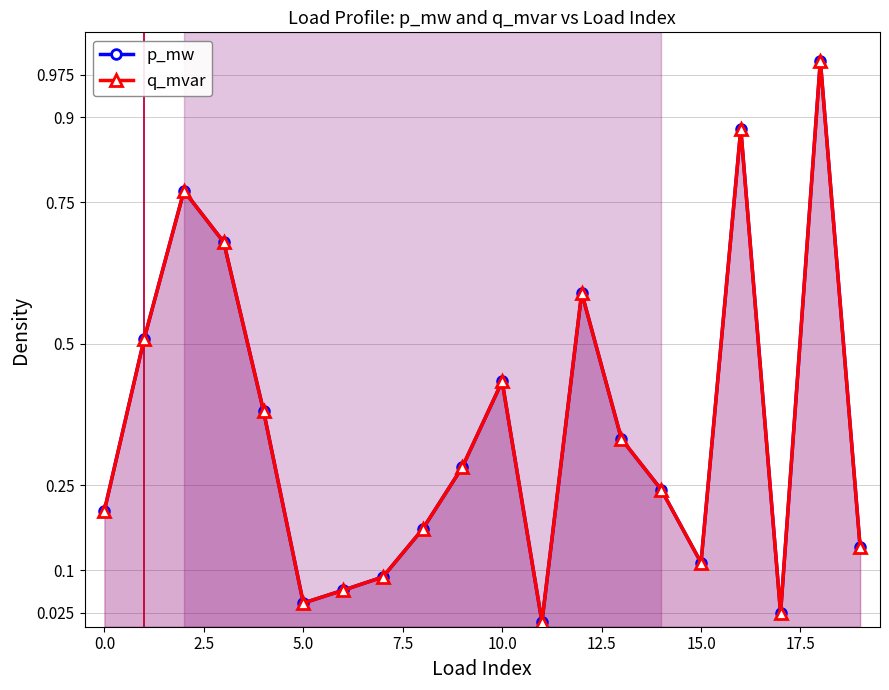

At which label is q_mvar closest to 0?

11